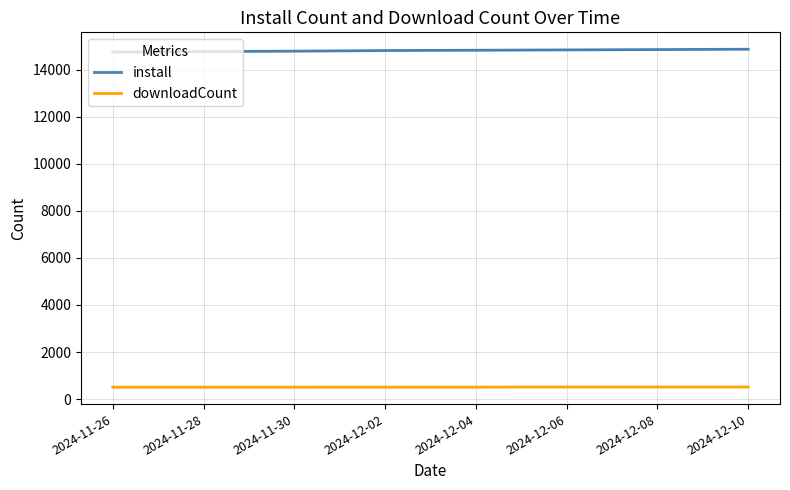

What is the lowest value of the install series?

14747